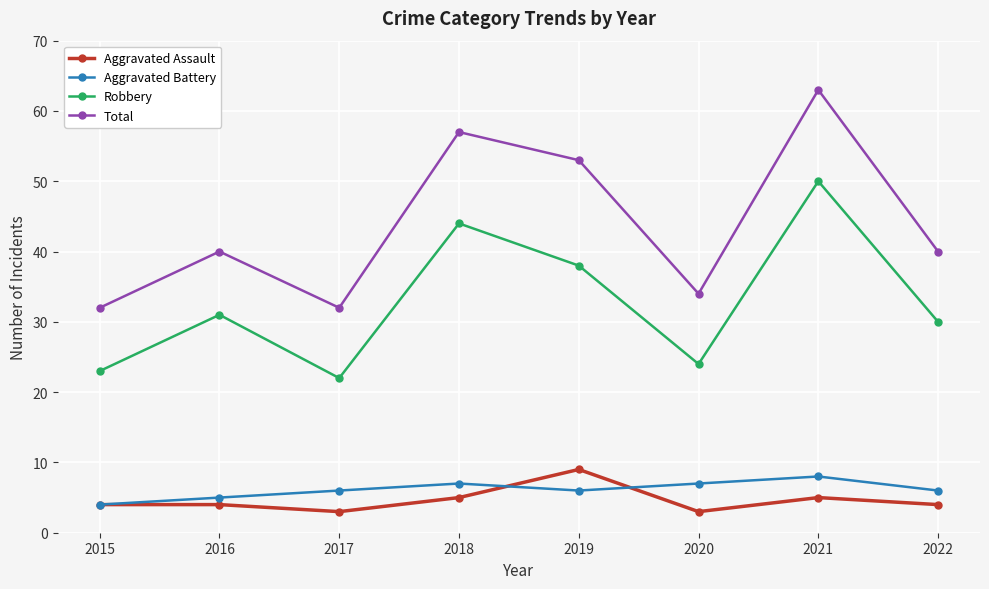

How many data points does each series have?

8